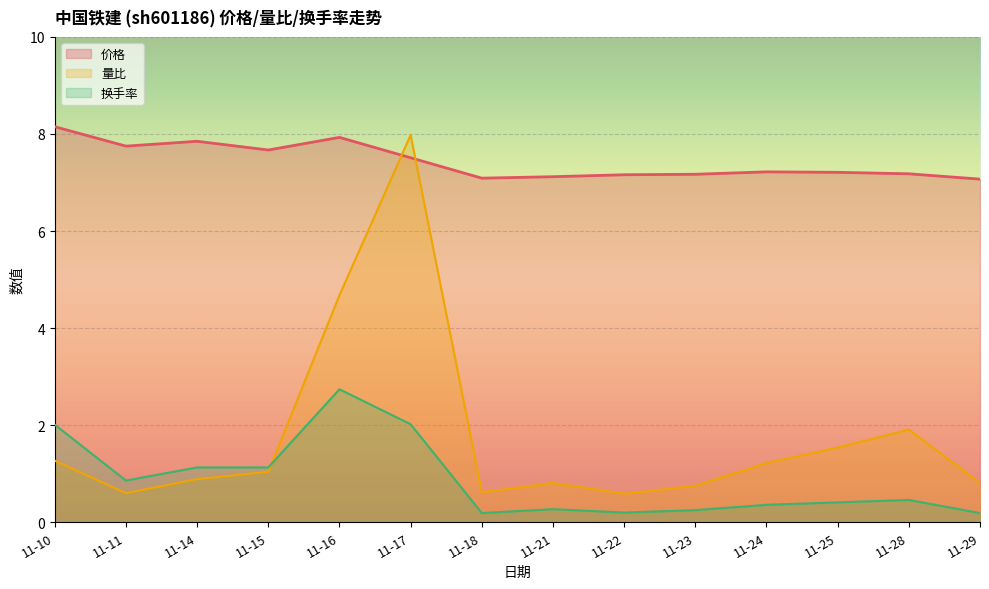

Reading left to right, extract all data points from this chart.

价格: 11-10=8.2	11-11=7.8	11-14=7.8	11-15=7.7	11-16=7.9	11-17=7.5	11-18=7.1	11-21=7.1	11-22=7.2	11-23=7.2	11-24=7.2	11-25=7.2	11-28=7.2	11-29=7.1
量比: 11-10=1.3	11-11=0.6	11-14=0.9	11-15=1.0	11-16=4.7	11-17=8.0	11-18=0.6	11-21=0.8	11-22=0.6	11-23=0.8	11-24=1.2	11-25=1.5	11-28=1.9	11-29=0.8
换手率: 11-10=2.0	11-11=0.9	11-14=1.1	11-15=1.1	11-16=2.7	11-17=2.0	11-18=0.2	11-21=0.3	11-22=0.2	11-23=0.2	11-24=0.4	11-25=0.4	11-28=0.5	11-29=0.2